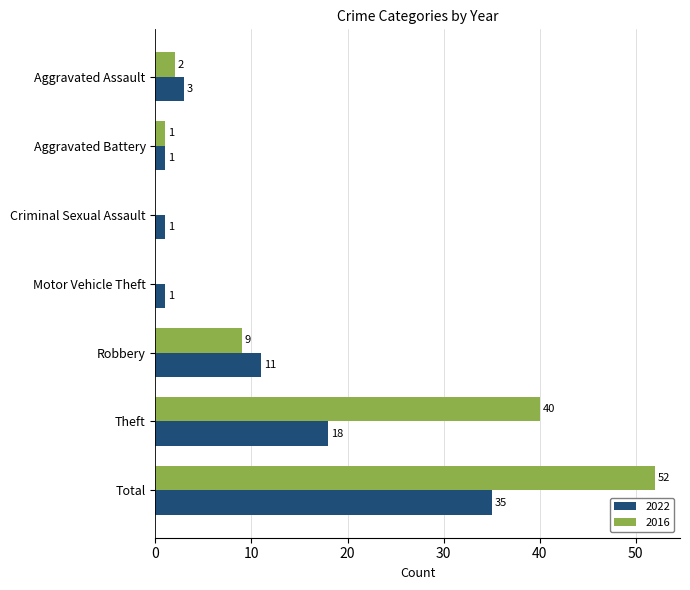

What is the total value across all series at Aggravated Assault?

5